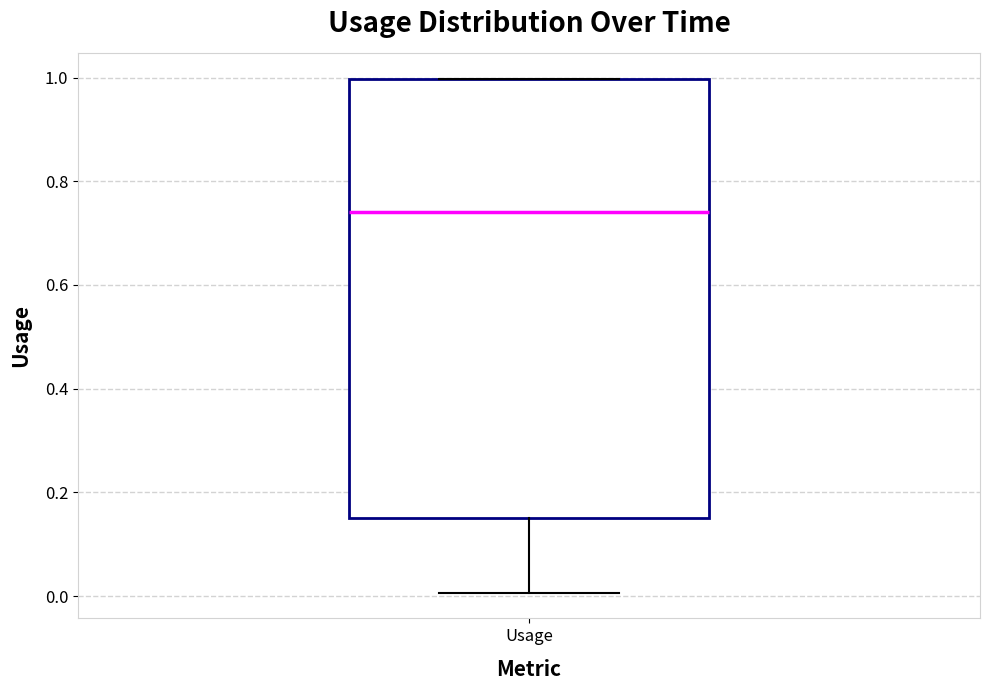

Transcribe this box plot: give where the median line is, the range the box spans, and where the two whiskers end, as read against the y-axis. The values are not printed on the chart, so give them approximately, as read against the axis.

median 0.74, box 0.16 to 1.00, whiskers 0.00 to 1.00